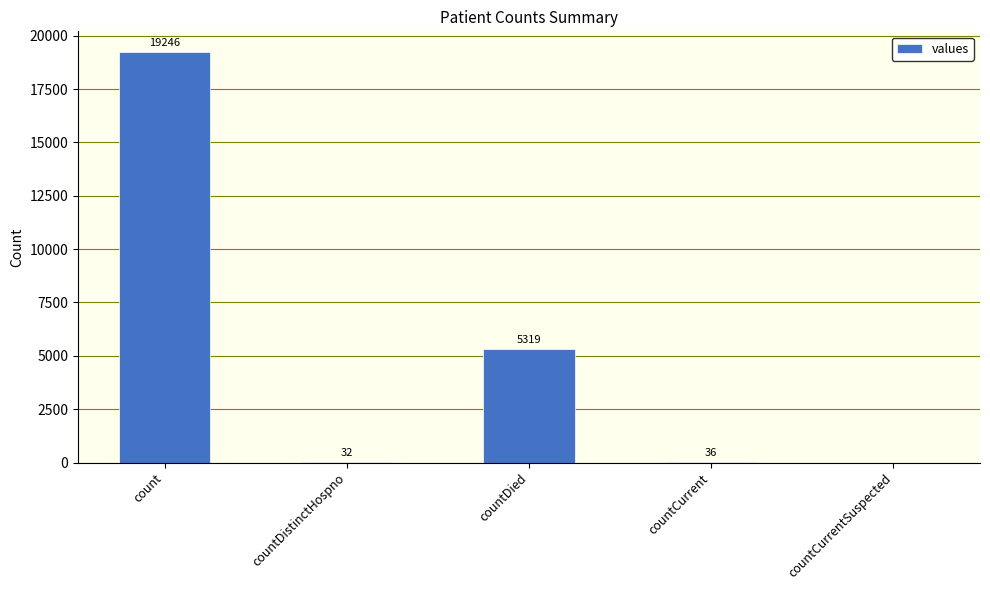

Is it true that the value at count is 19246?

True